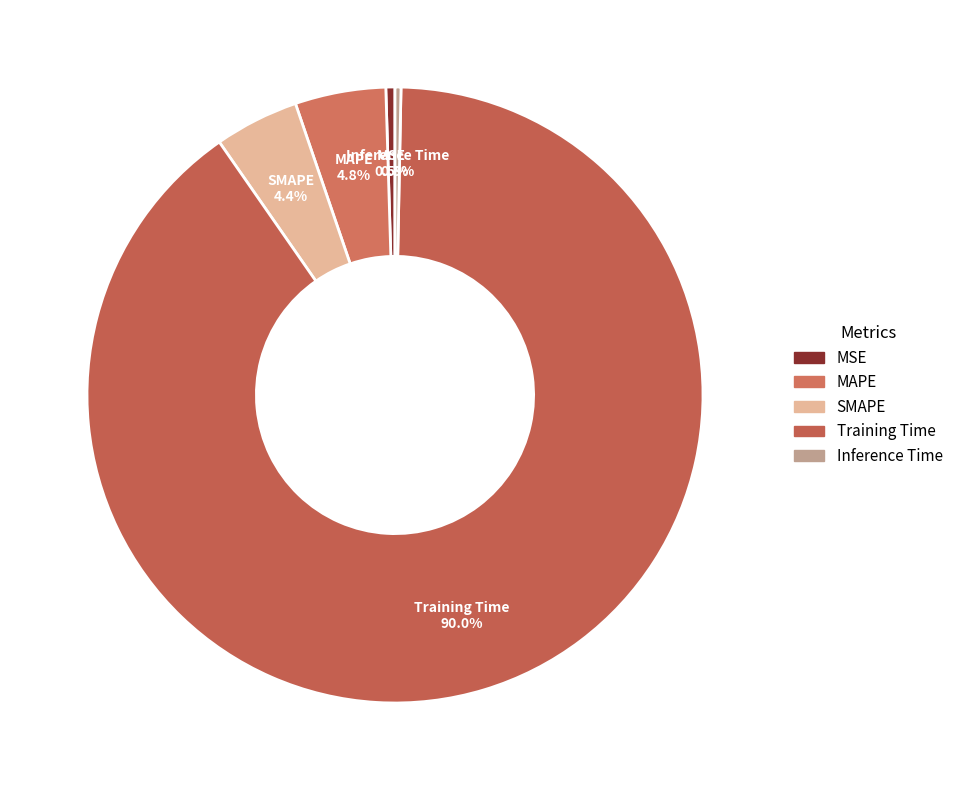

To the nearest percent, what is the difference between the Inference Time and Training Time slice percentages?

90%